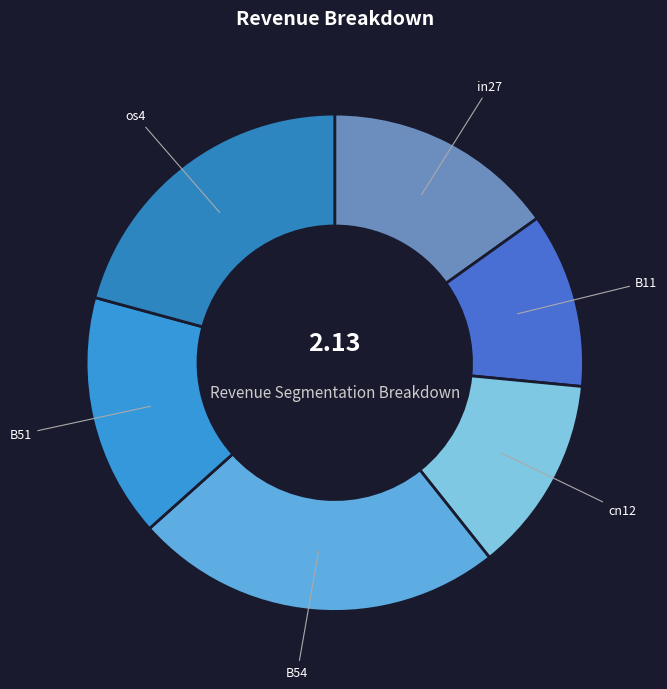

Is it true that B51 is 16% of the pie?

True